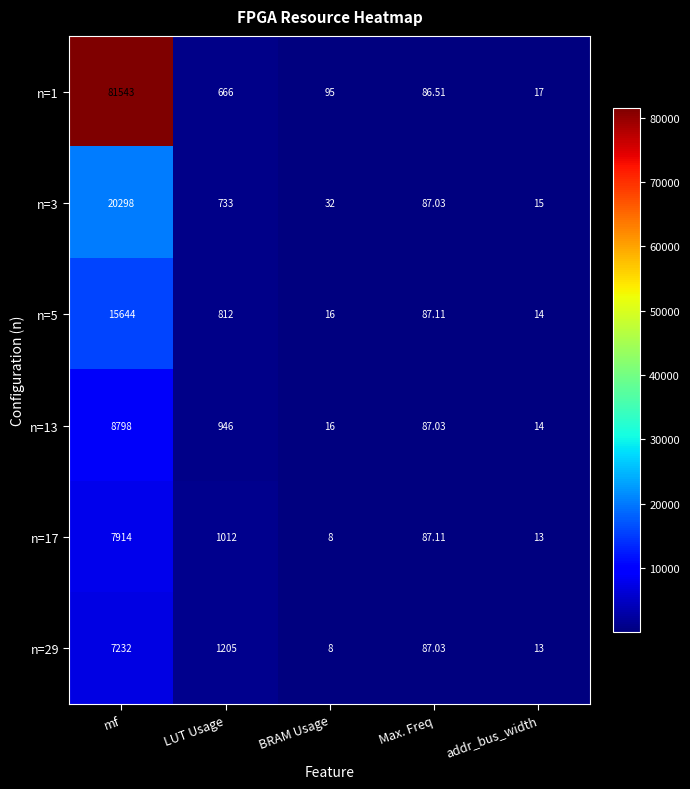

What is the greatest value displayed?

81543.0